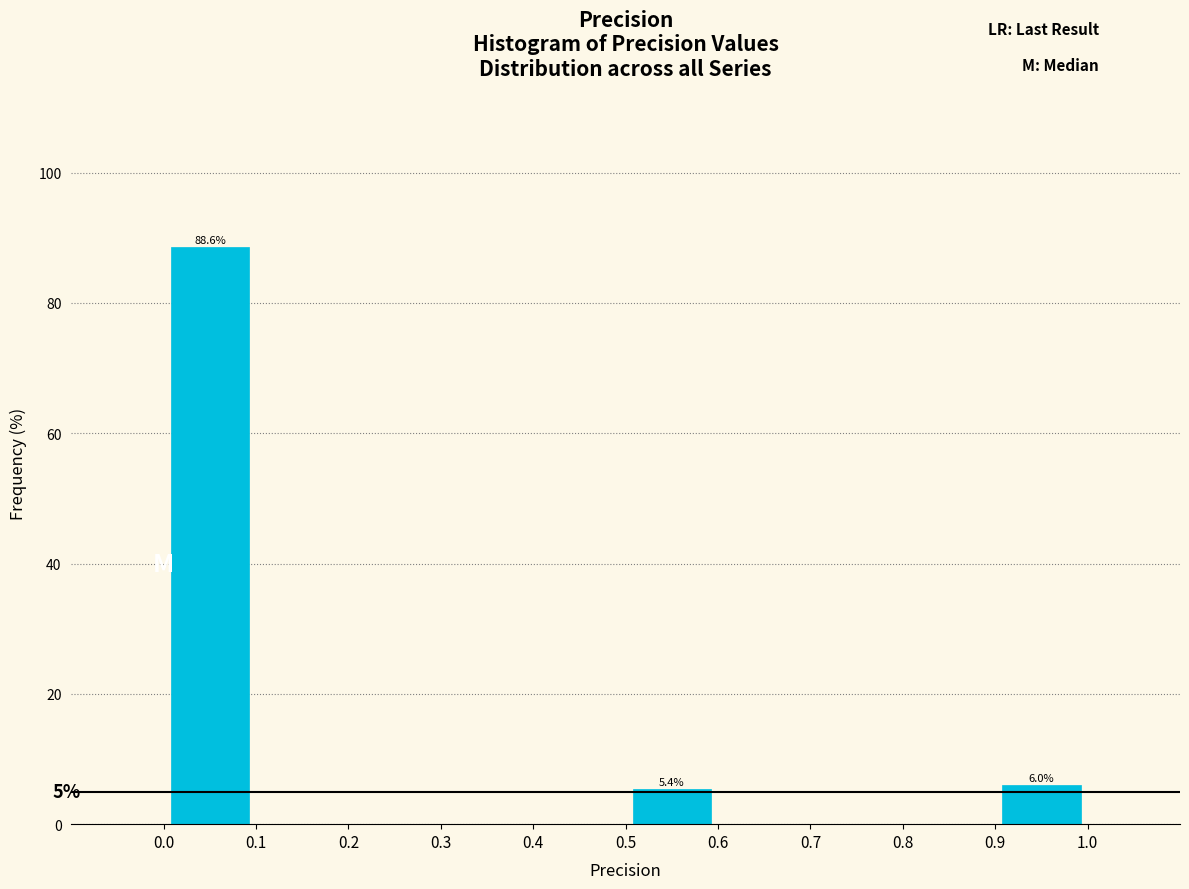

Which range on the x-axis has the tallest bar?

0.0 to 0.1